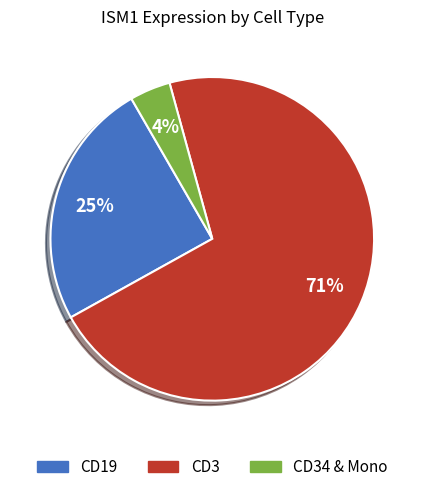

How many slices are in this pie chart?

3